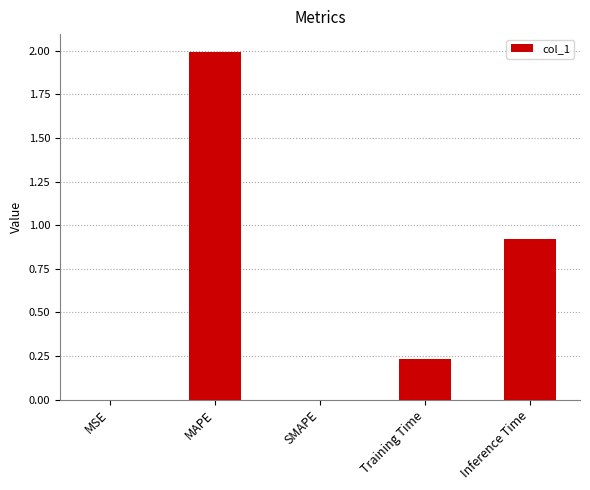

What is the greatest value displayed?

2.0